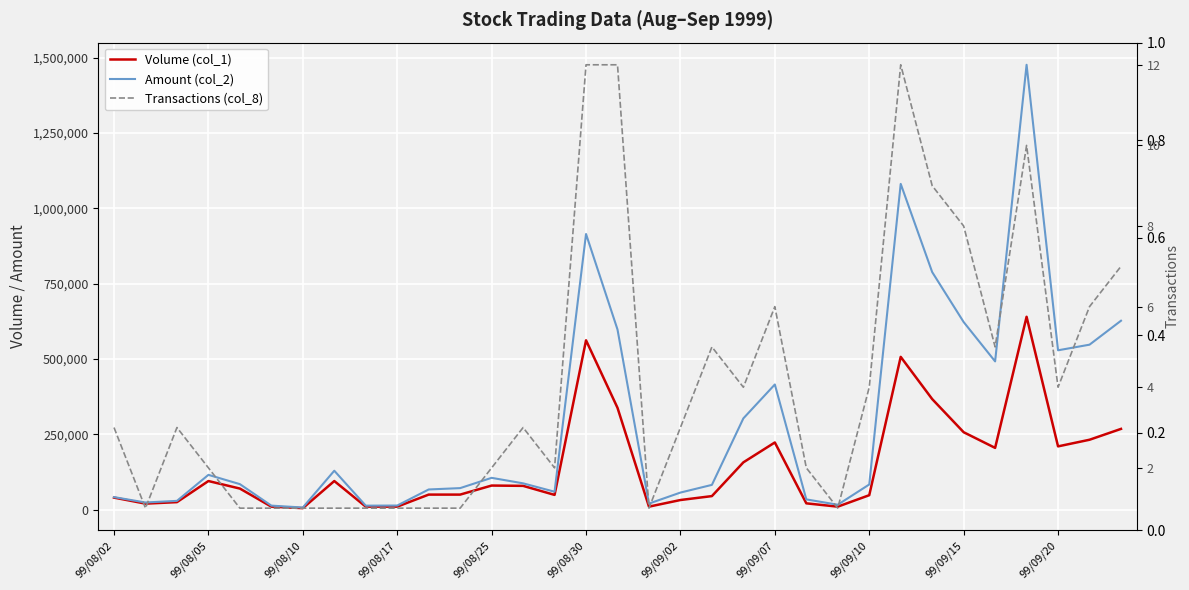

Count the number of data series in this chart.

3